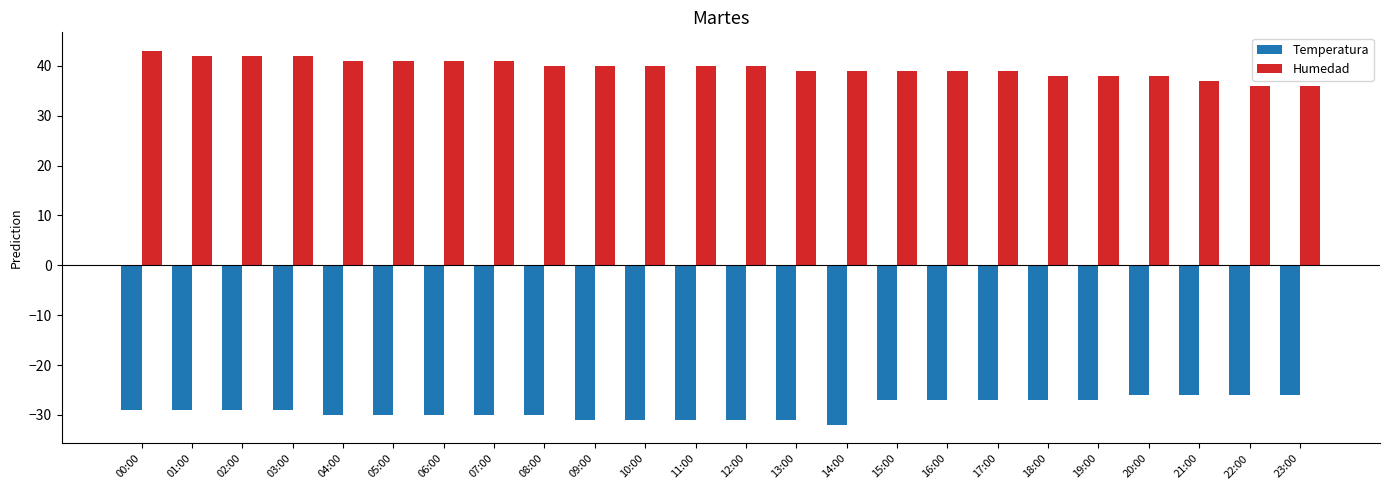

What is the maximum value for Temperatura?

-26